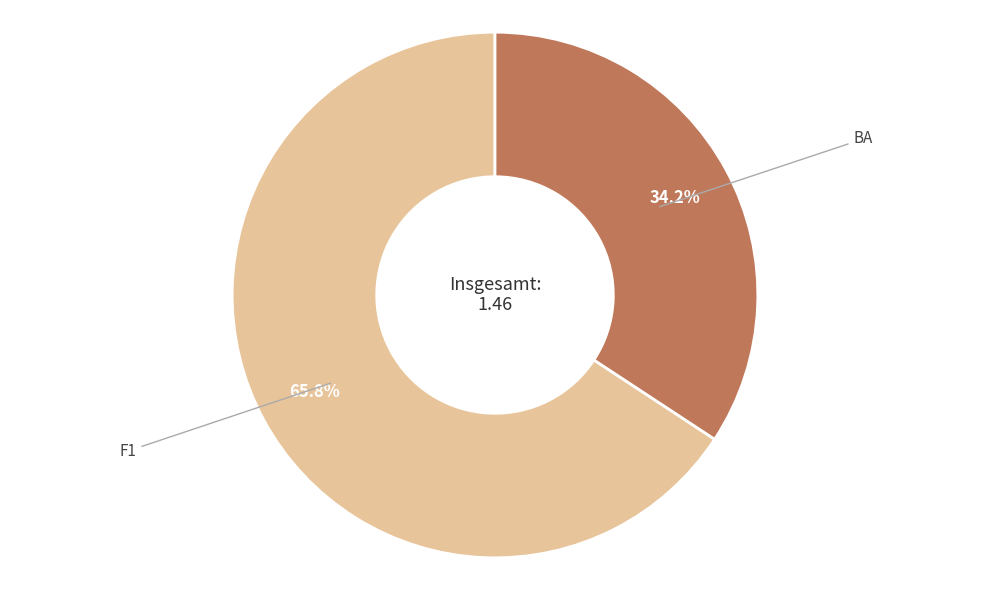

Is there any slice that represents more than half of the pie?

Yes